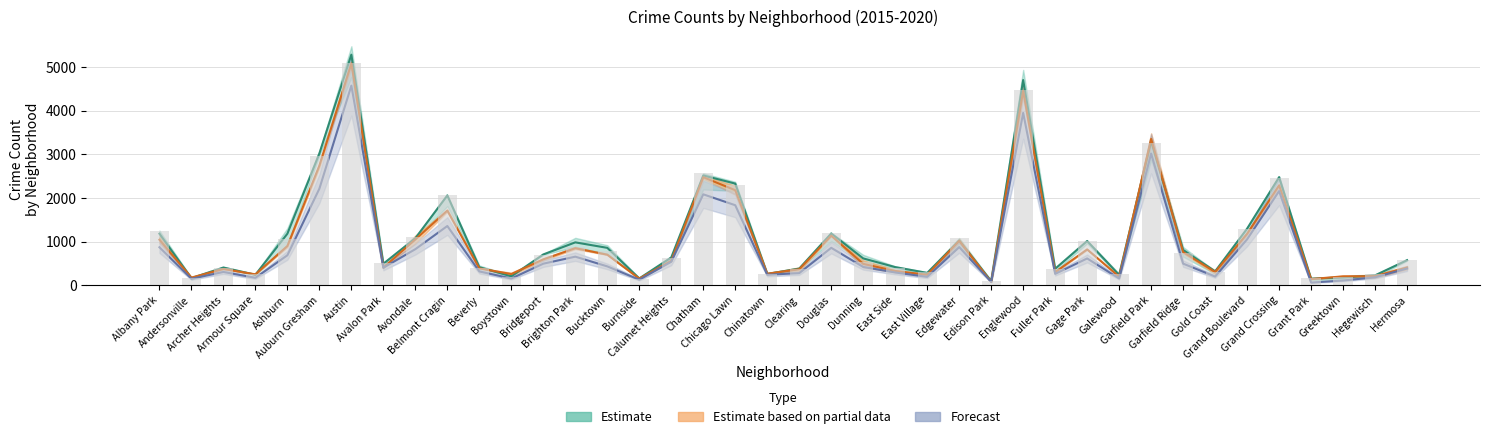

What is the value of the 2016 bar at the 30th from the left?

1019.0